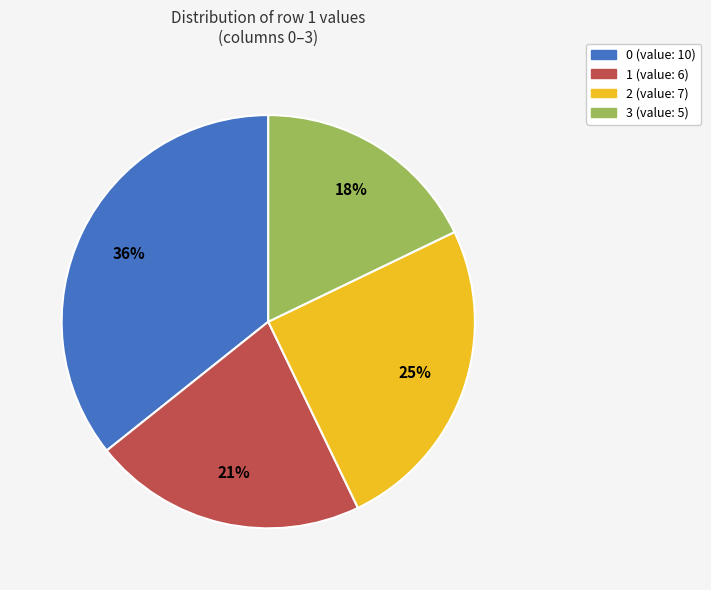

Between 3 (value: 5) and 1 (value: 6), which is larger?

1 (value: 6)